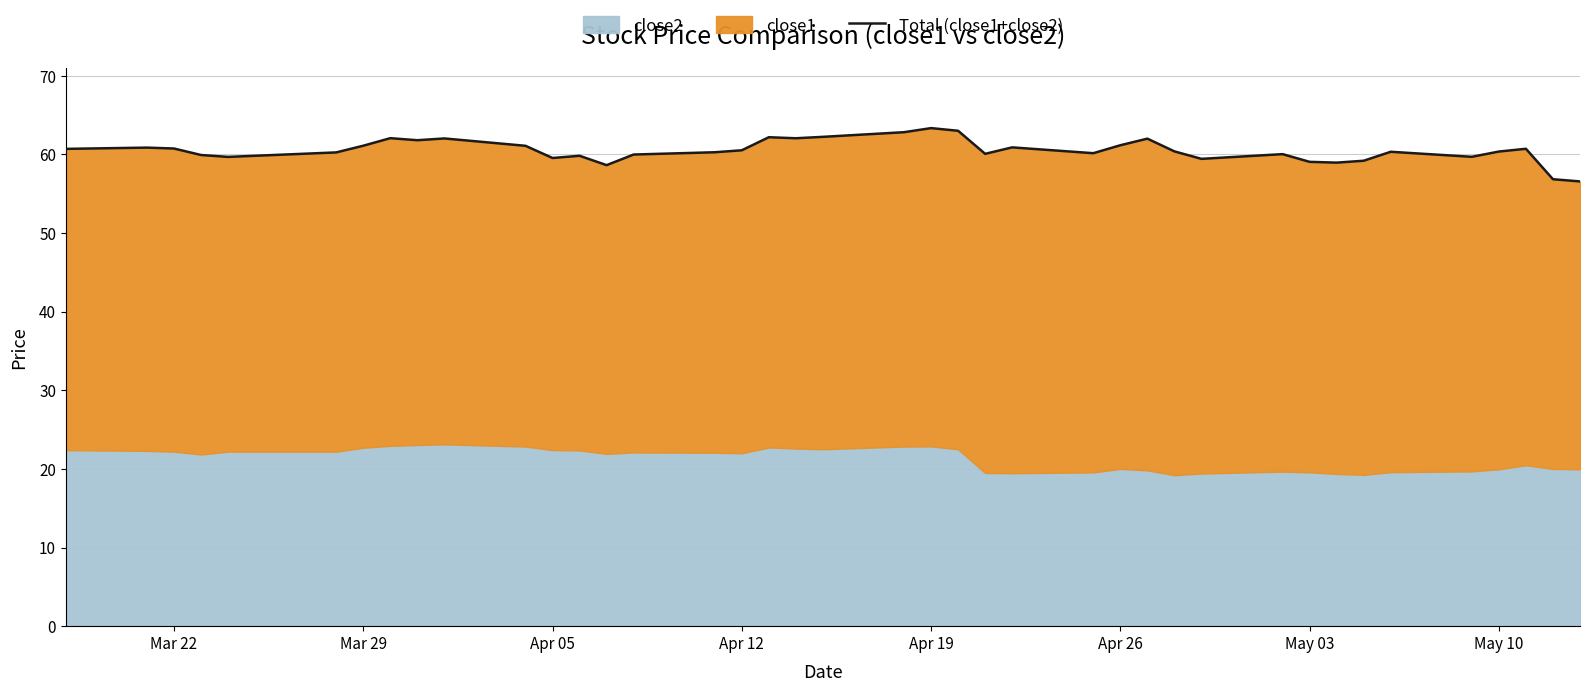

What is the difference between the maximum and minimum values?

6.8